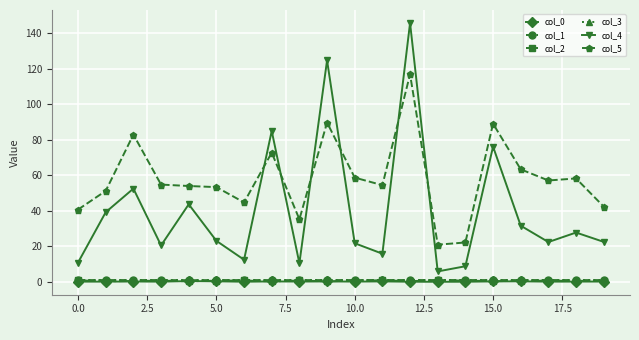

What is the difference between the maximum and minimum values in the col_4 series?

140.0